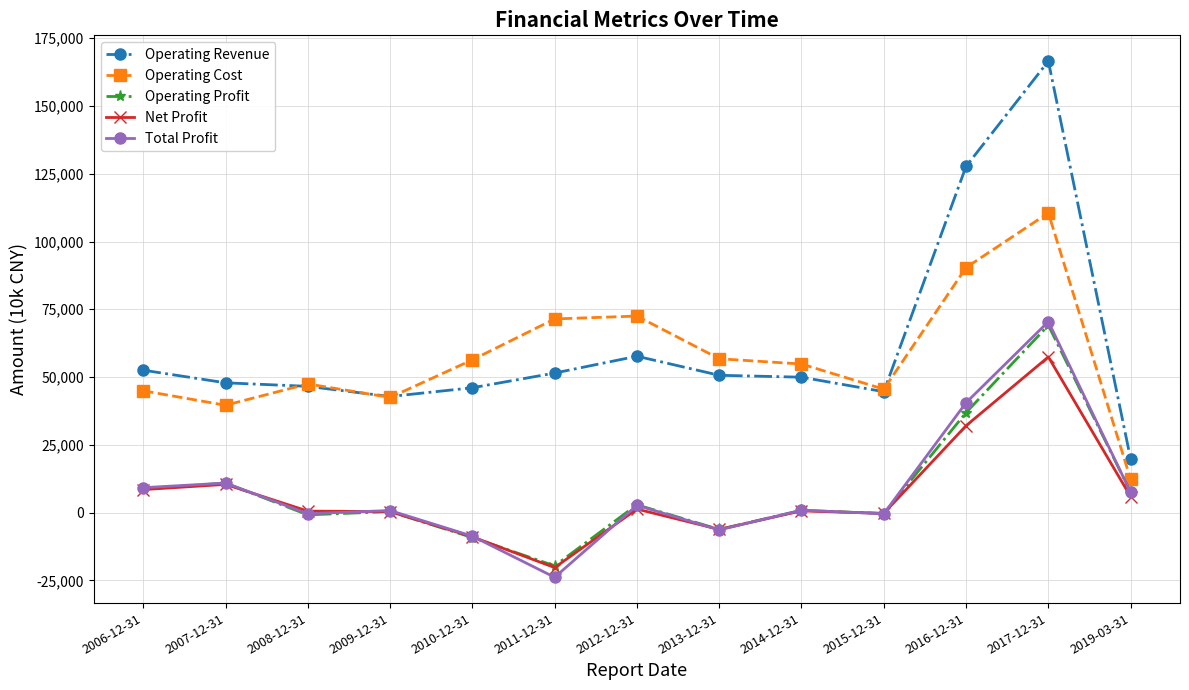

True or false: Operating Cost and Operating Profit cross at least once.

False